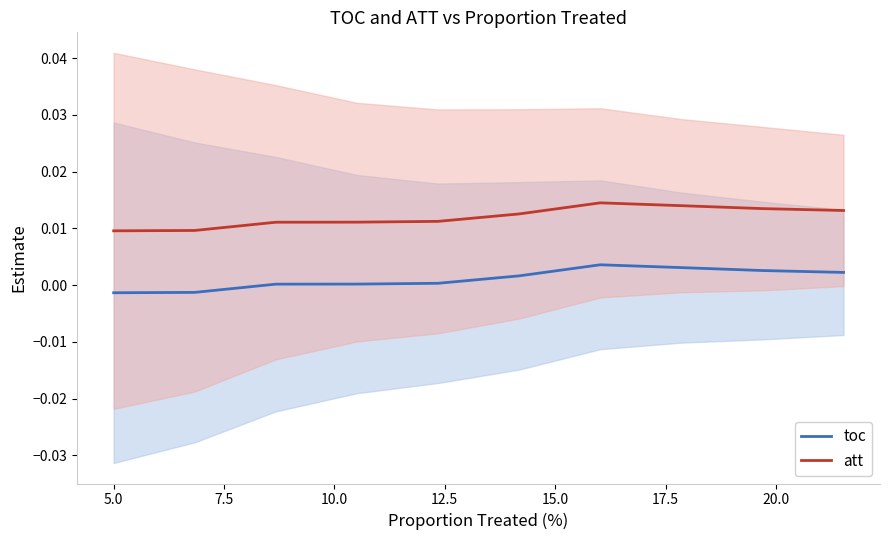

True or false: toc and att cross at least once.

False